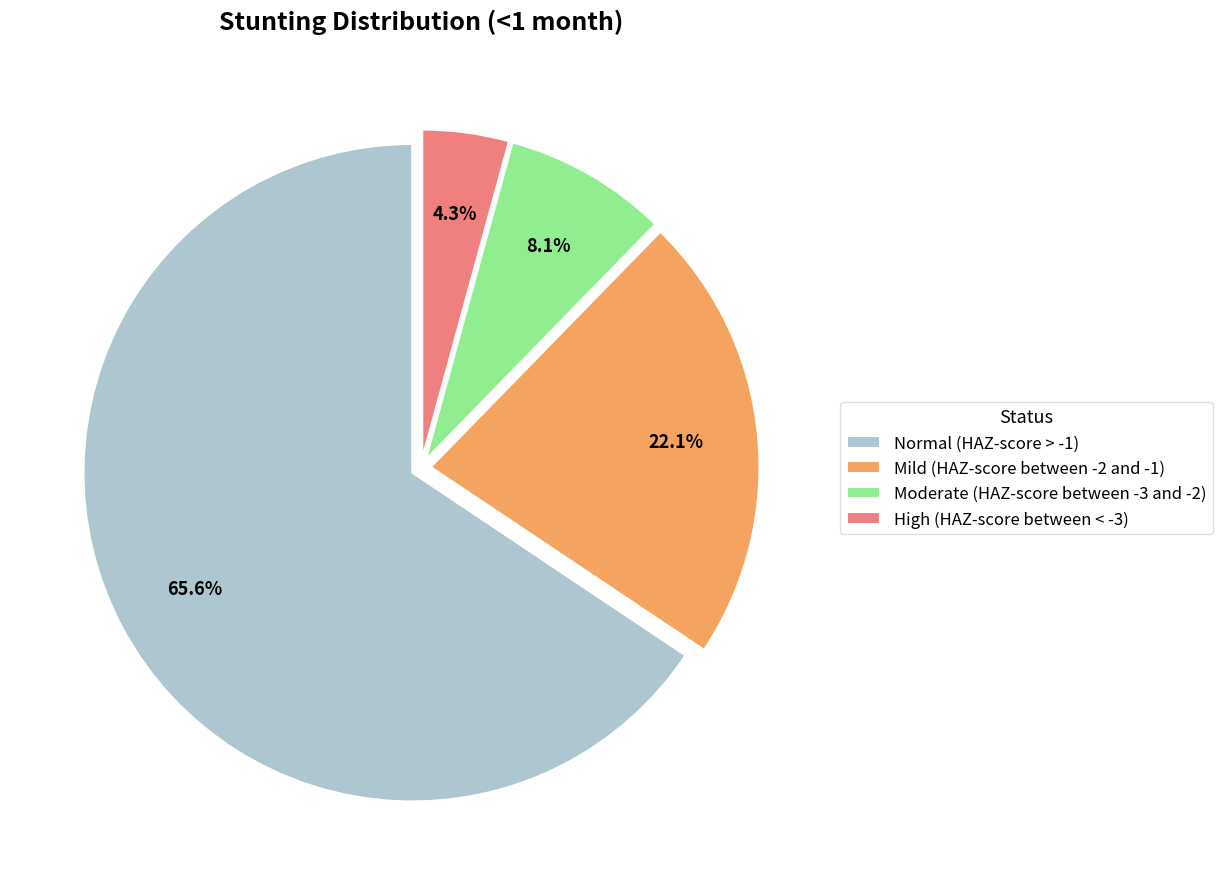

Which slice is the smallest?

High (HAZ-score between < -3)